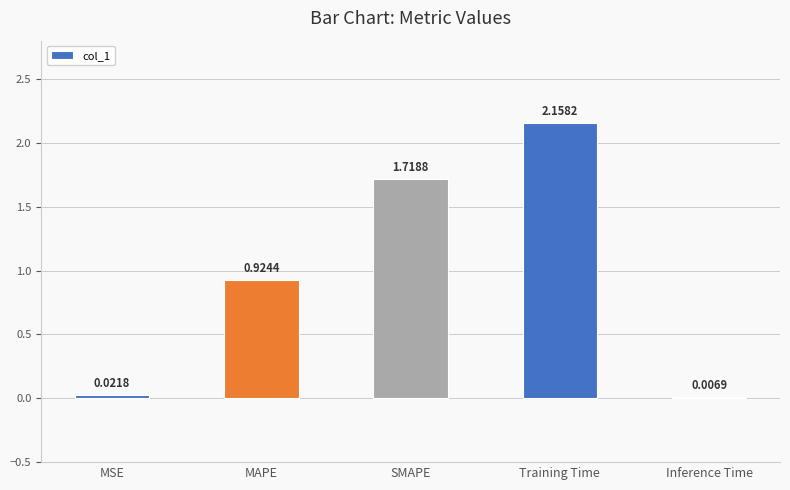

How many distinct data groups are displayed?

1